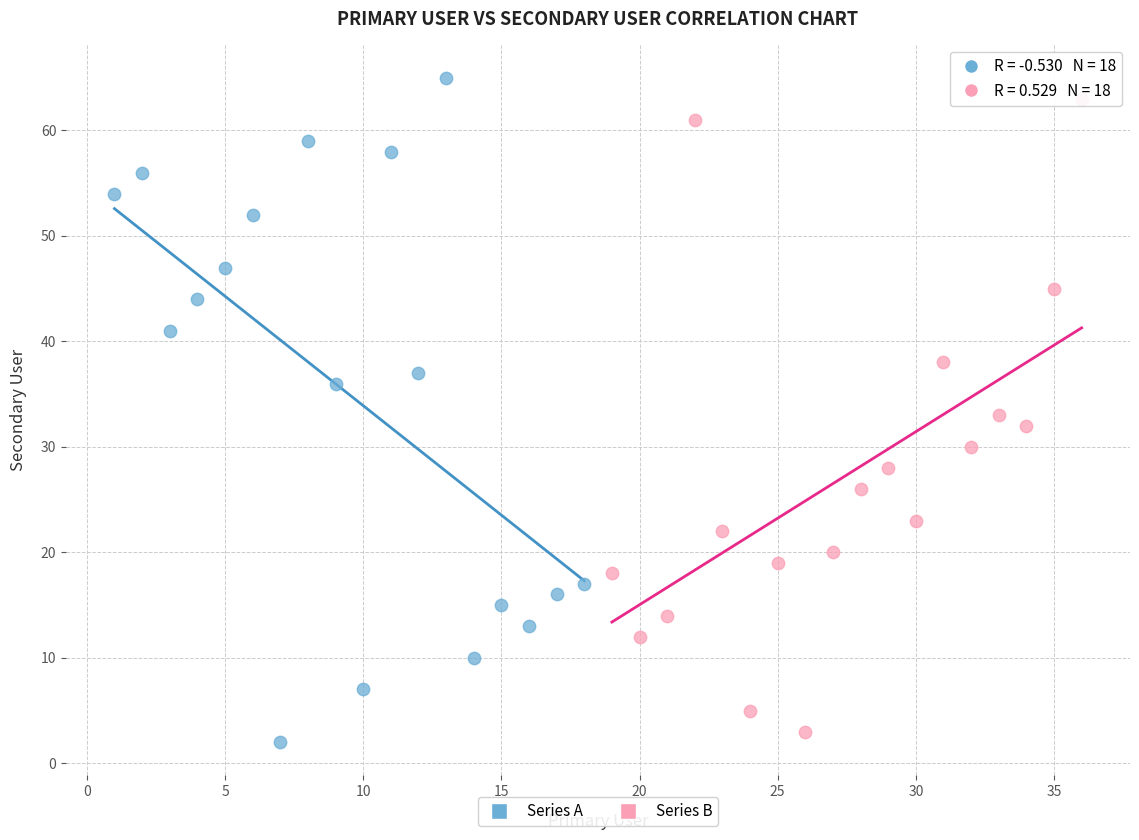

Which series has the widest spread of Y values?

Series A